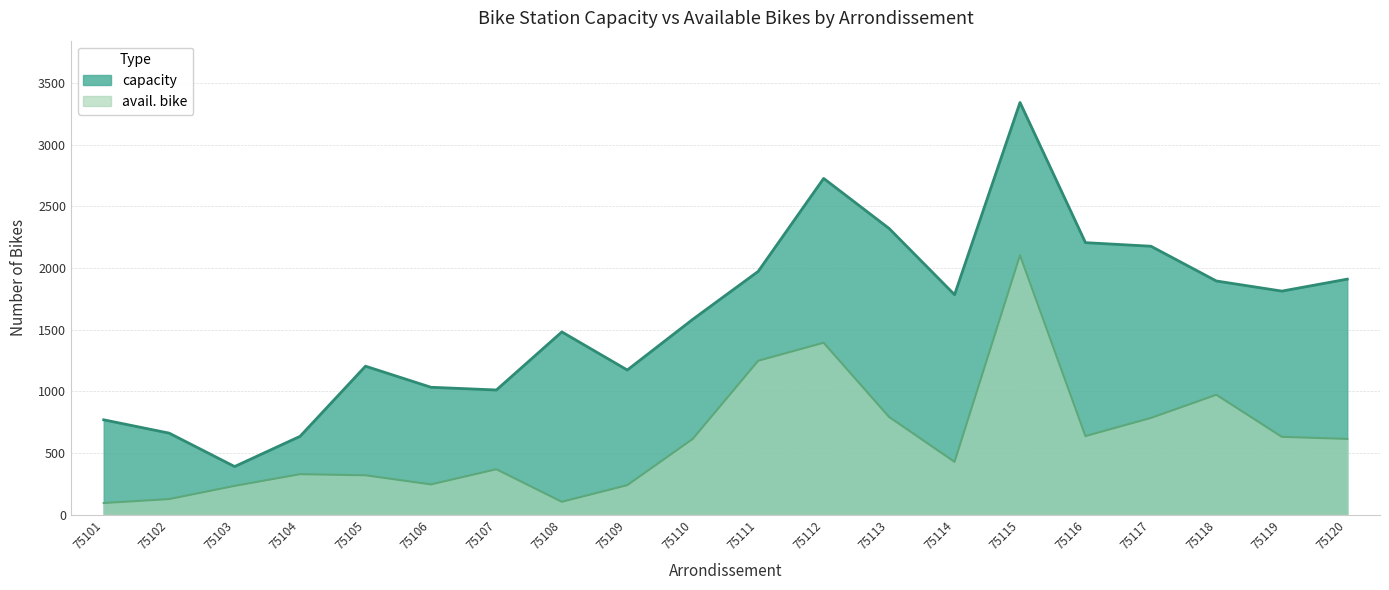

The capacity series shows 2530 at 75119. True or false?

False